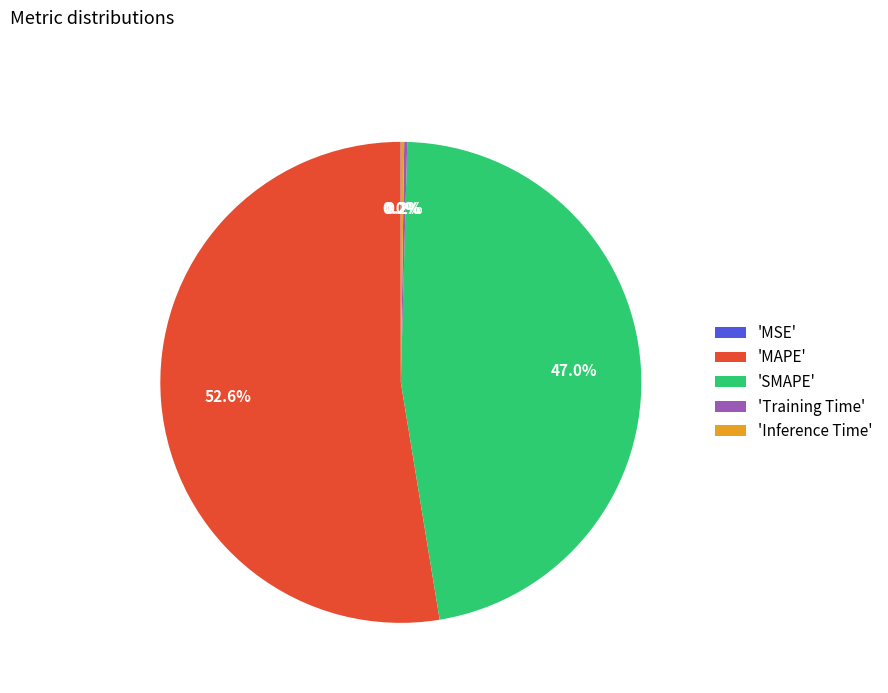

Which category has the biggest portion of the pie?

'MAPE'